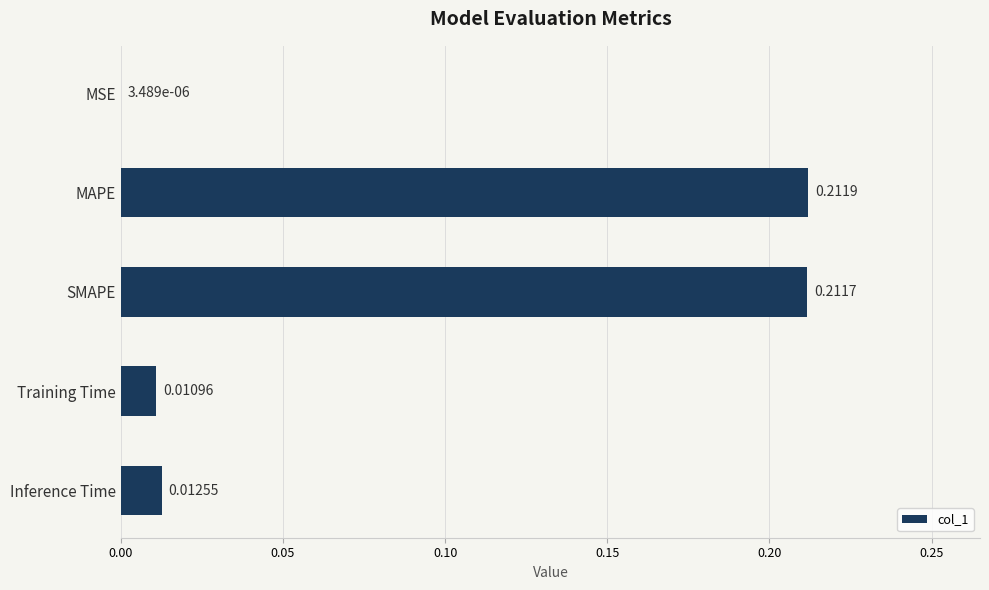

Between MAPE and Inference Time, which is larger?

MAPE